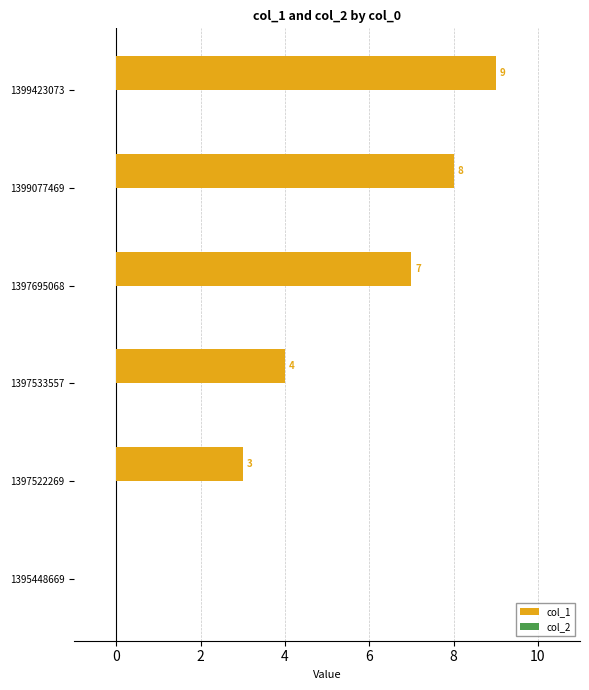

Is it true that the value at 1397695068 is 7?

True